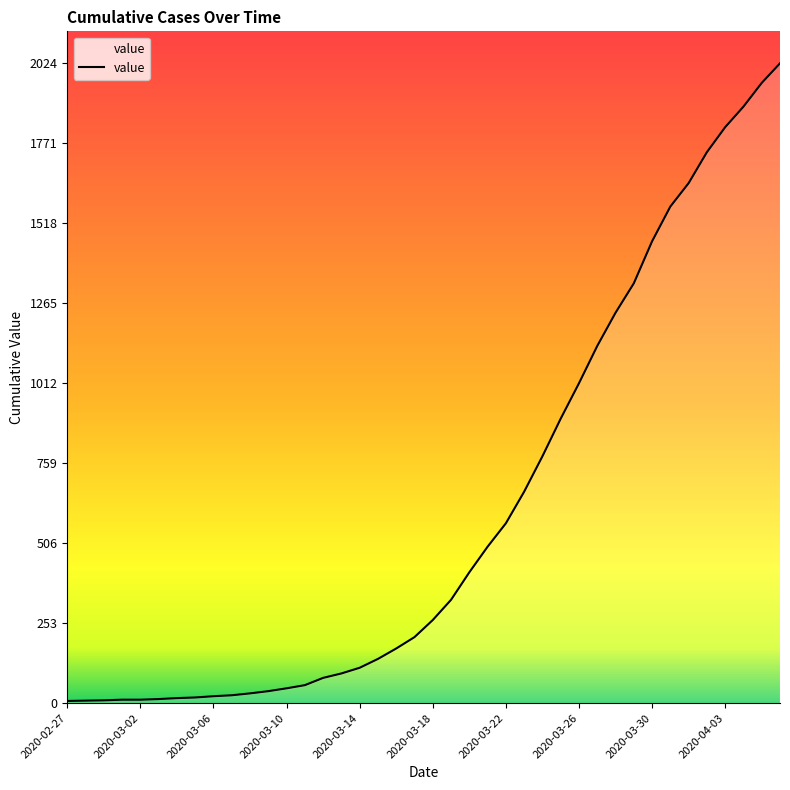

What is the difference between the maximum and minimum values?

2017